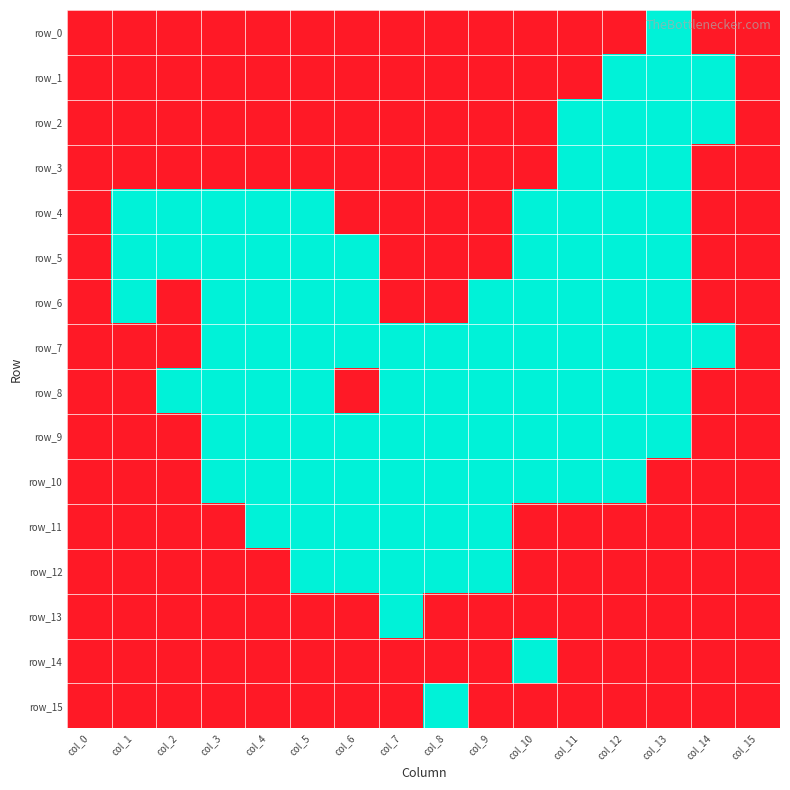

What is the spread (max minus min) of values at col_3?

1